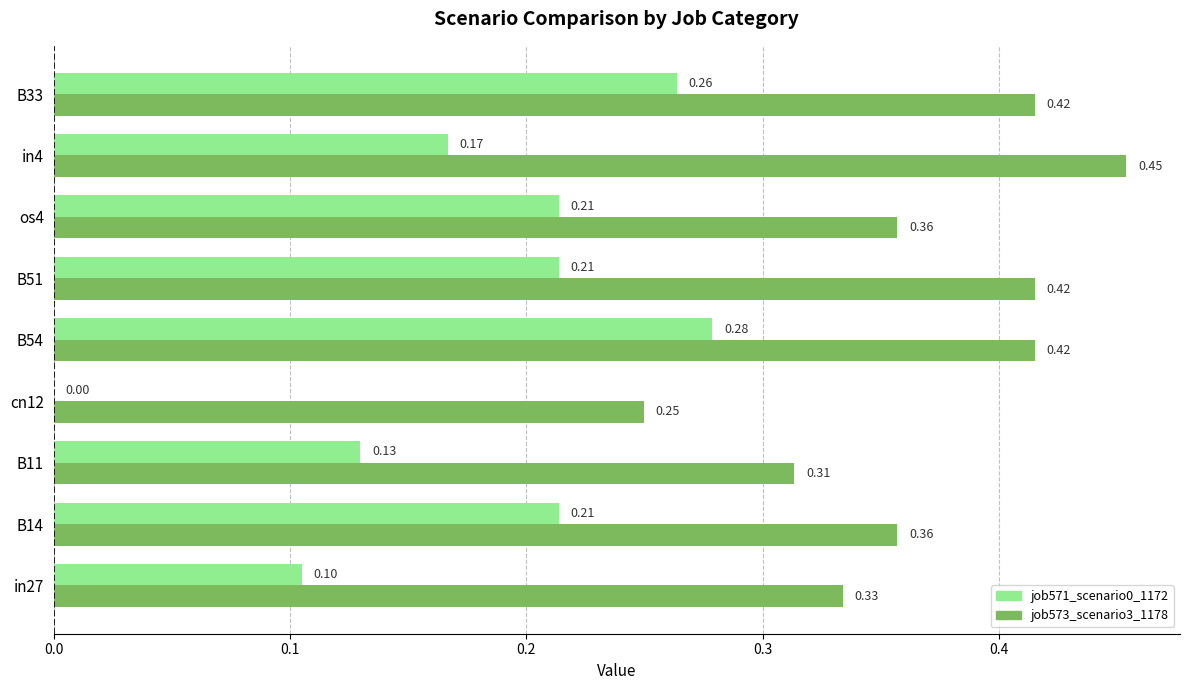

What are all the series names shown in the legend?

job571_scenario0_1172, job573_scenario3_1178